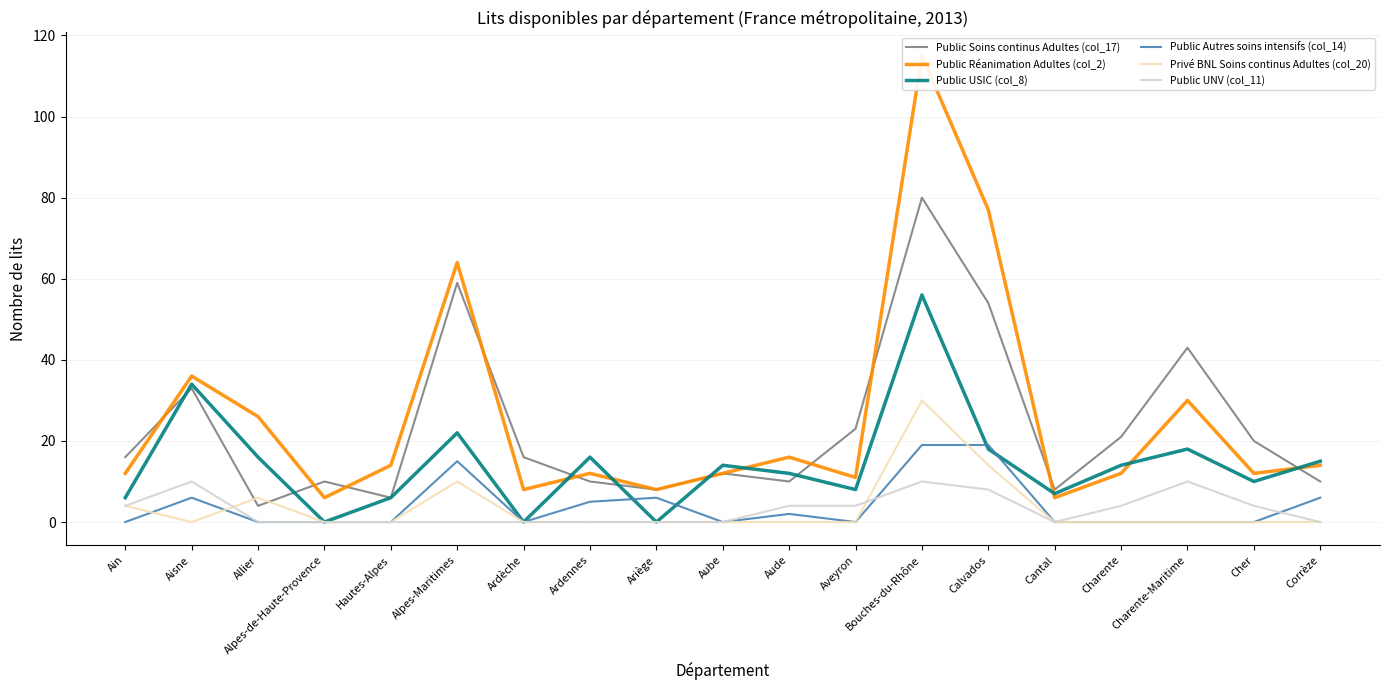

Does the chart have visible grid lines?

Yes